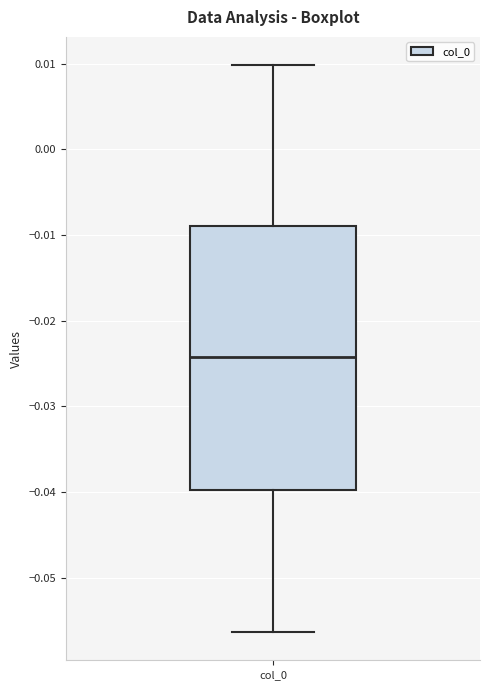

Where is the lower edge of the box for col_0 on the y-axis? The values are not printed on the chart, so give them approximately, as read against the axis.

-0.040